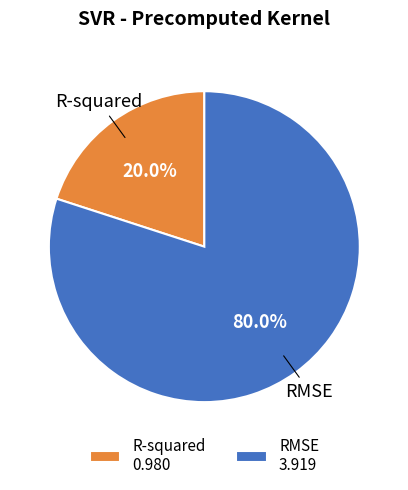

Which category accounts for the majority?

RMSE